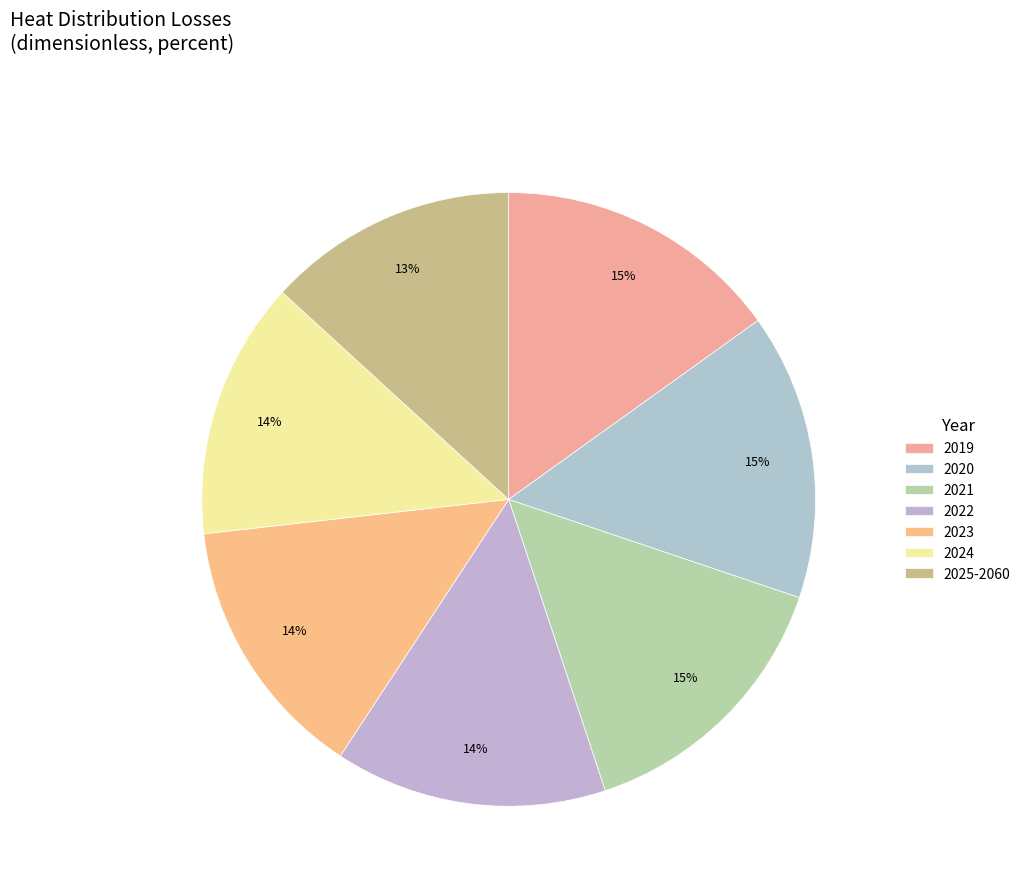

The 2024 slice represents 21% of the pie. True or false?

False